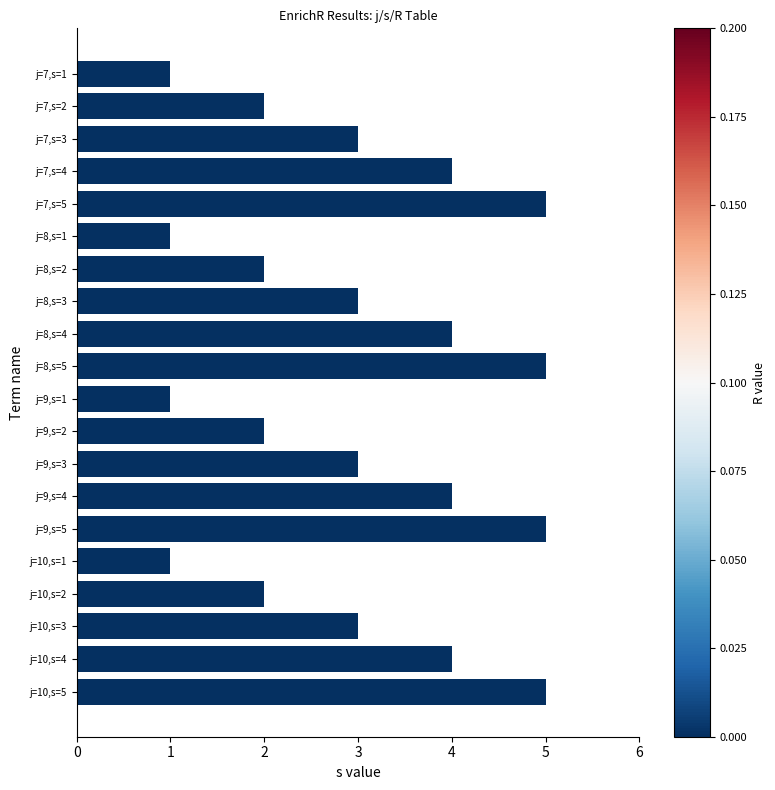

What is the maximum value shown in the chart?

5